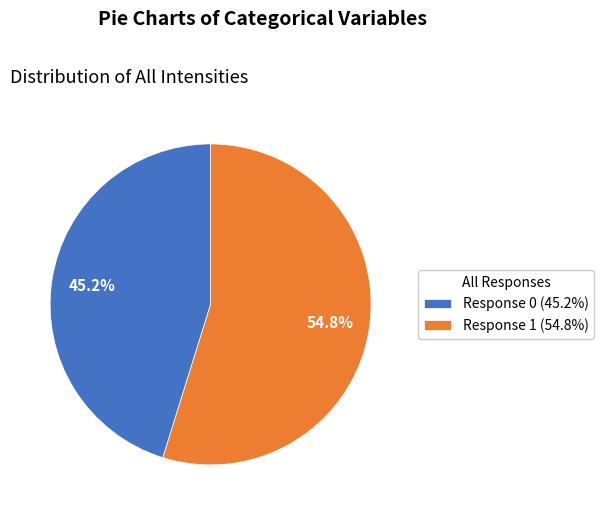

How many slices are in this pie chart?

2